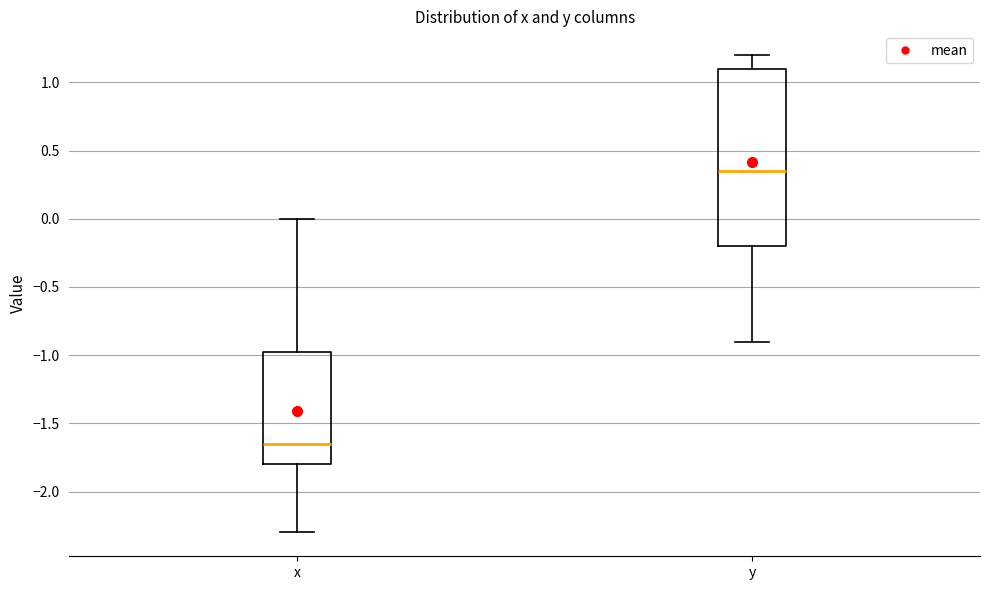

Reading left to right, read every box against the y-axis: the position of its median line, the range the box covers, and the ends of its whiskers. The values are not printed on the chart, so give them approximately, as read against the axis.

x: median -1.65, box -1.80 to -0.95, whiskers -2.30 to 0.00
y: median 0.35, box -0.20 to 1.10, whiskers -0.90 to 1.20